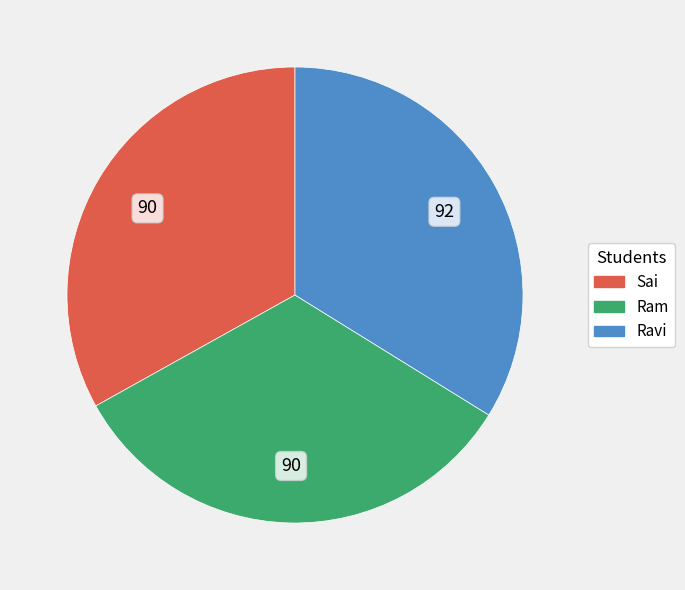

Does any single category account for the majority?

No